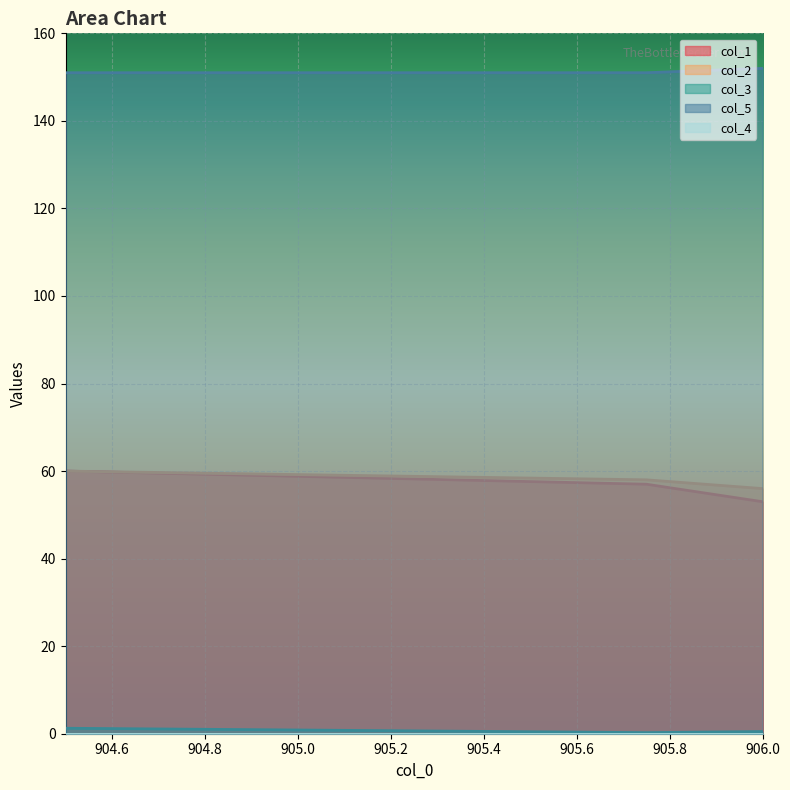

Rank the categories by col_2 value from highest to lowest.

904.5, 905.75, 906.0